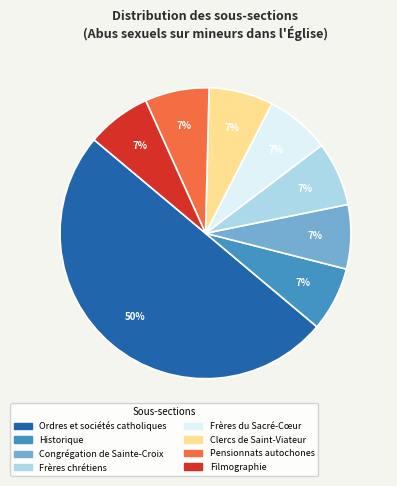

How many slices are in this pie chart?

8